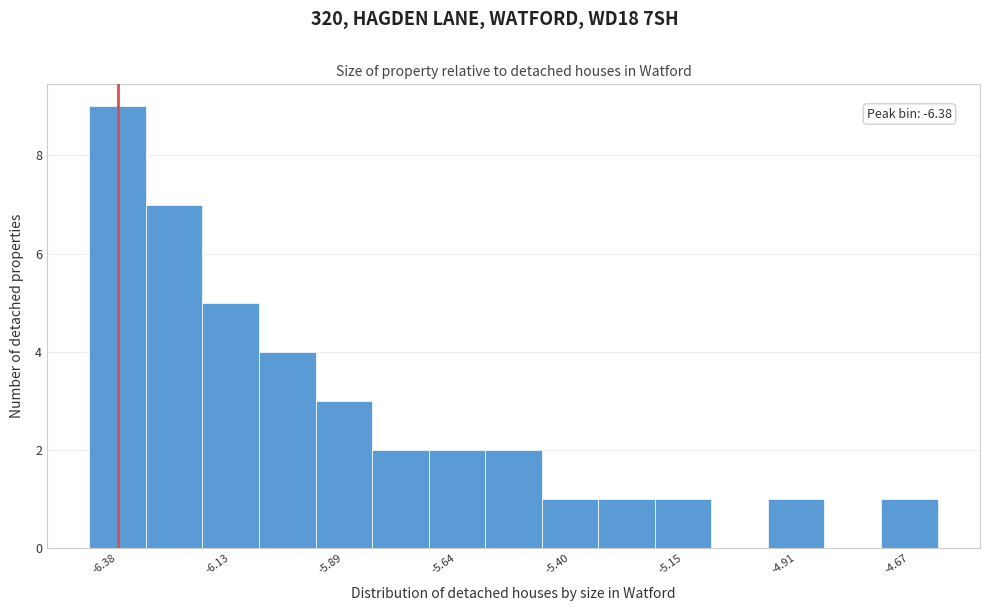

Around what value on the x-axis is the tallest bar? Give the approximate position of its centre, as read against the axis.

-6.40